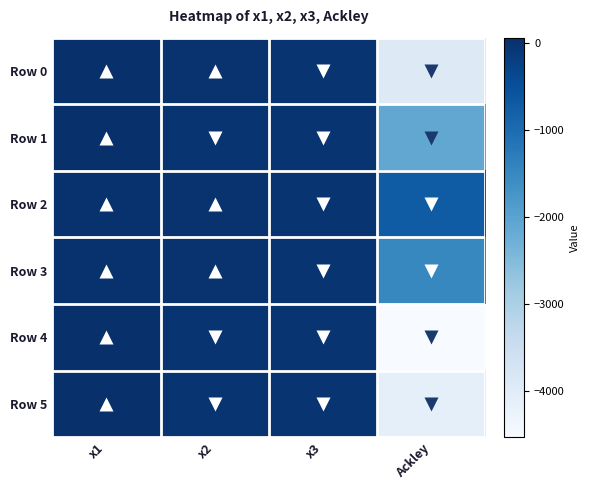

Count the number of data series in this chart.

6